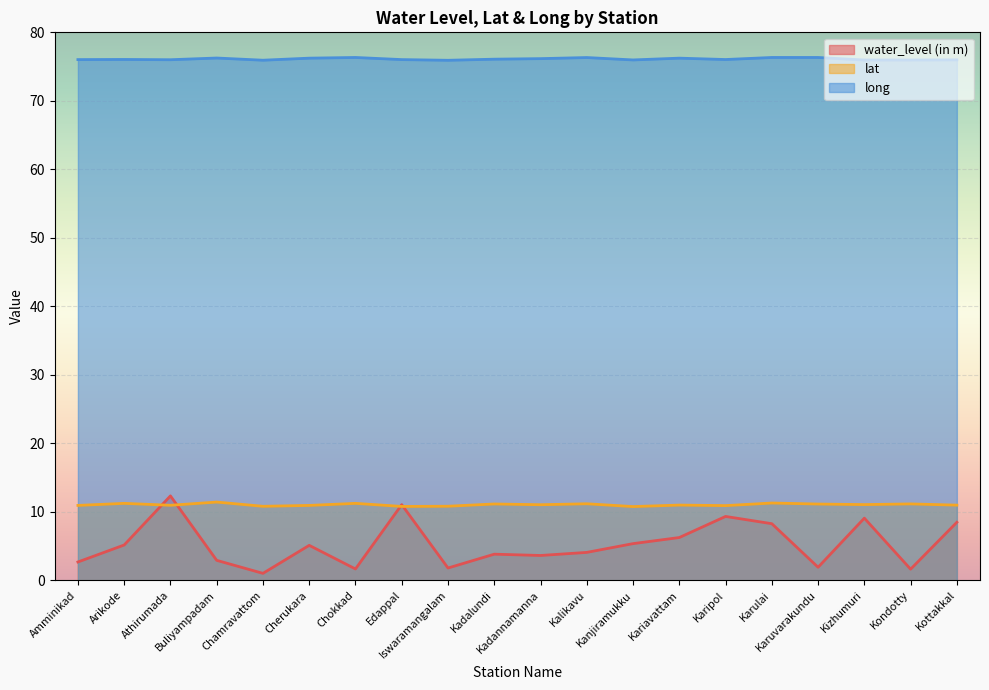

What is the spread (max minus min) of values at Kadalundi?

72.3